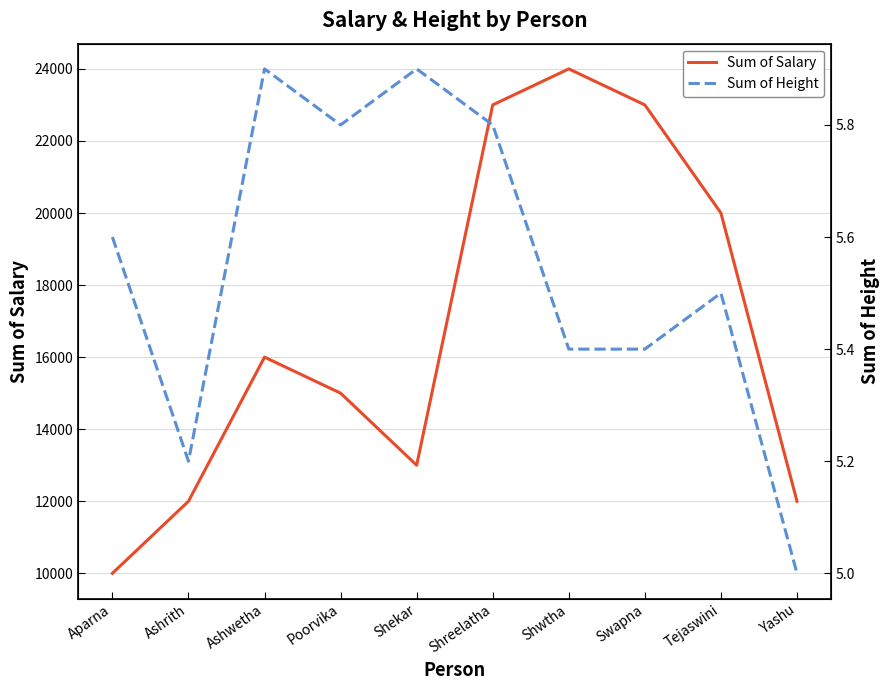

What is the label of the 8th point from the right?

Ashwetha